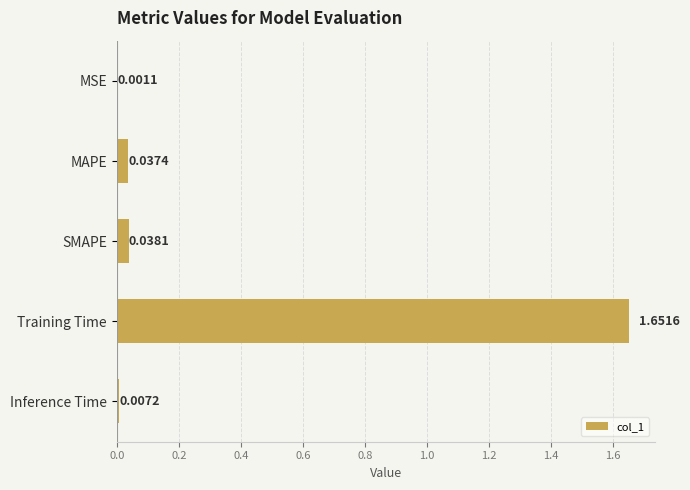

Are the bars grouped side by side (vs. stacked)?

No